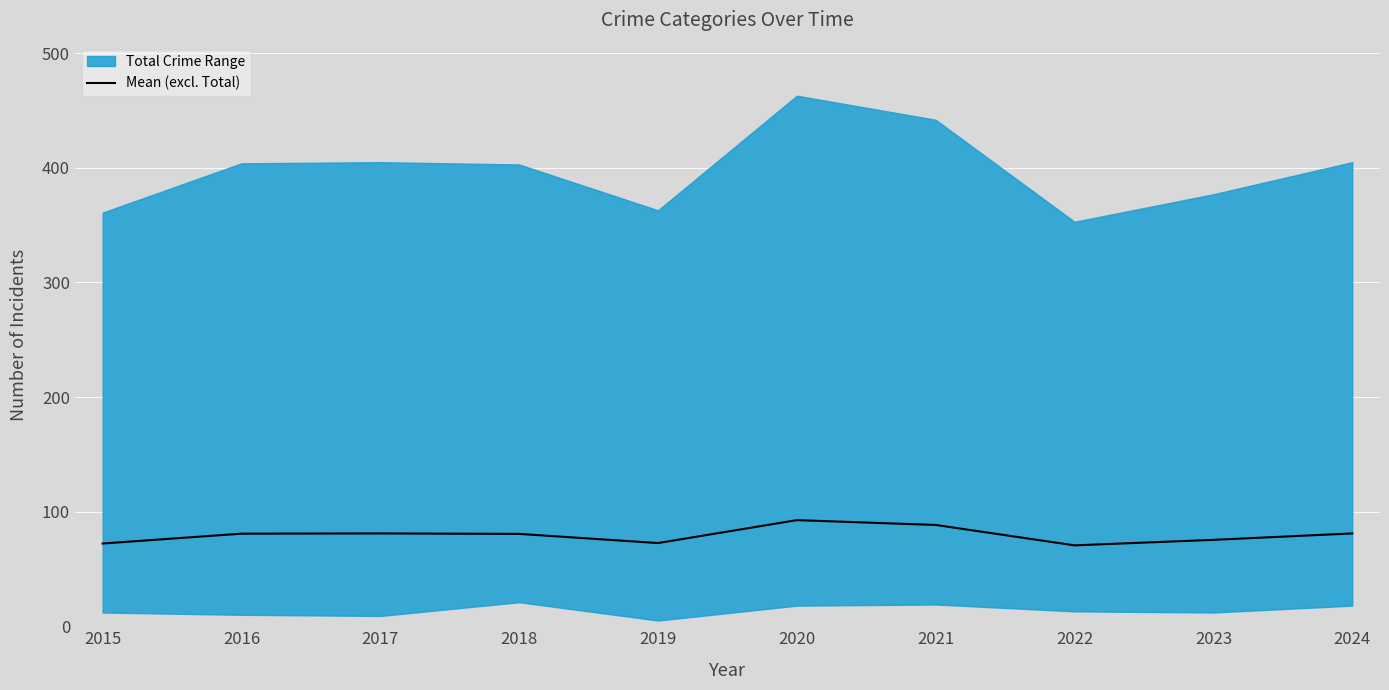

What is the difference between the second highest and second lowest values?

16.2